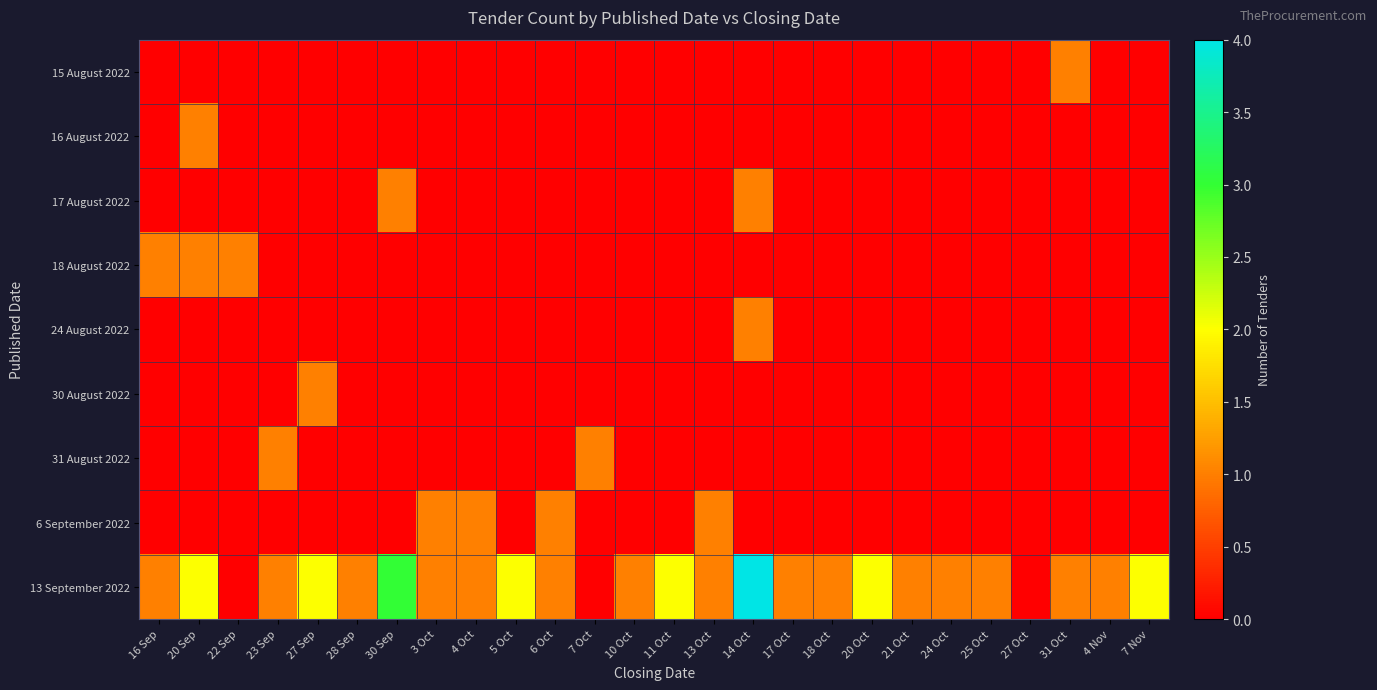

At which category is the sum across all series the highest?

14 Oct